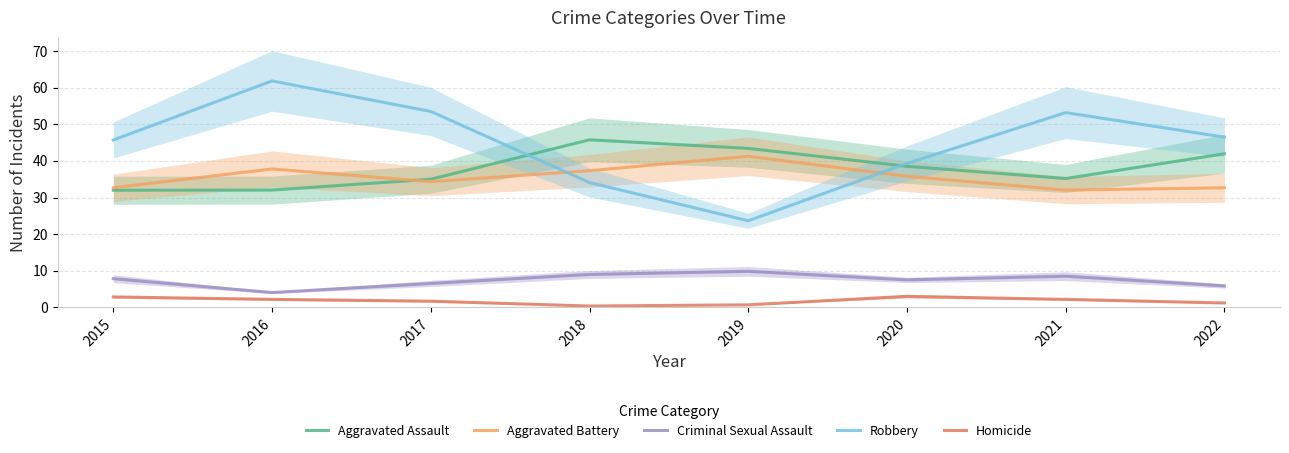

Which series has the widest spread of values?

Robbery